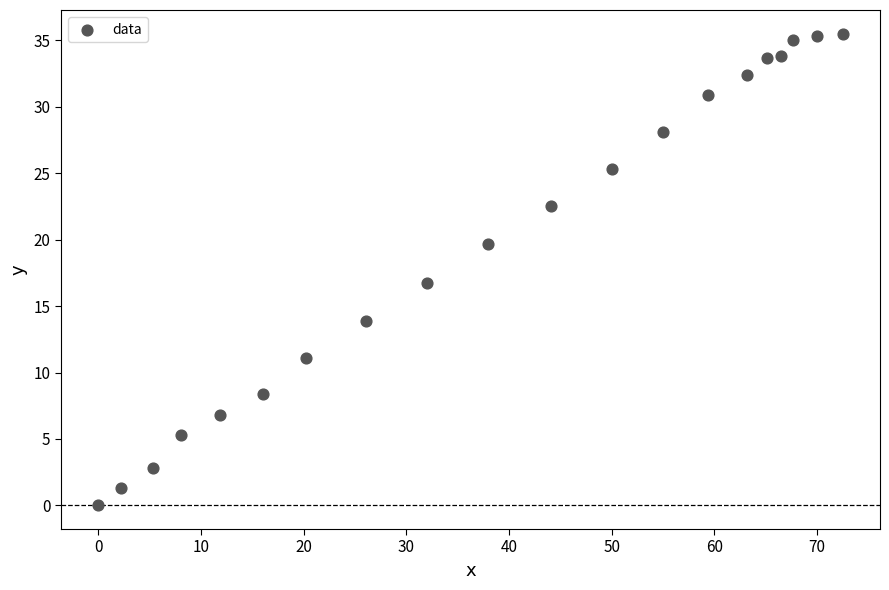

What is the range of Y values (max minus min)?

35.5